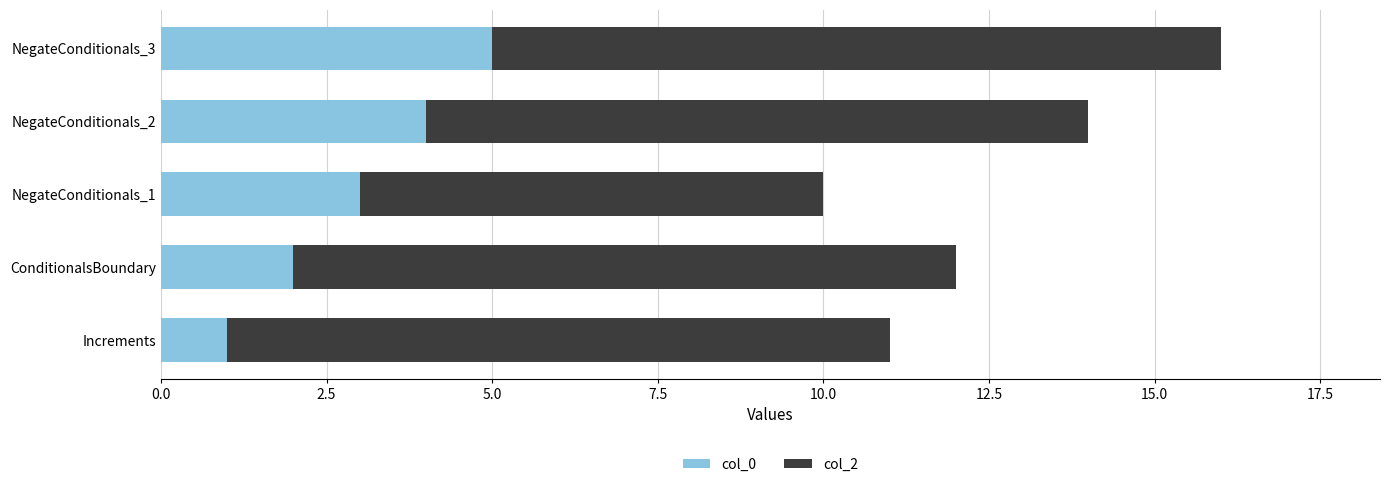

What is the difference between the second highest and minimum values in the col_0 series?

3